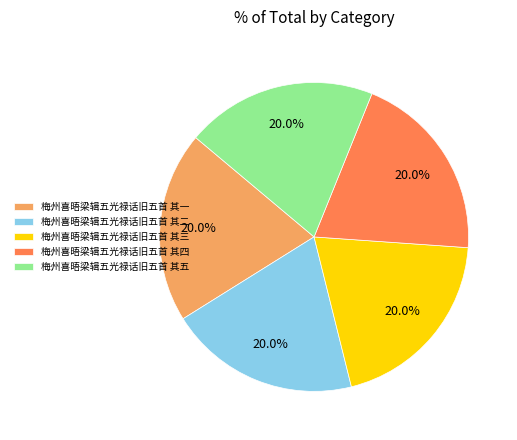

How many slices are in this pie chart?

5